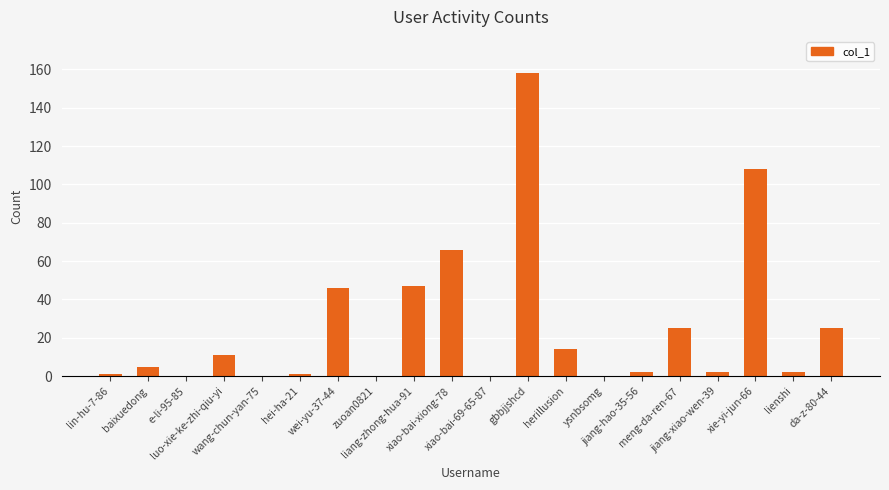

What is the maximum value shown in the chart?

158